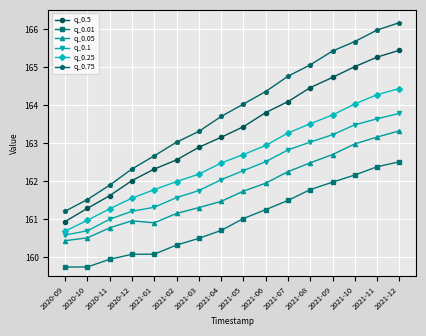

Where does the q_0.05 series first go above 161?

2021-02